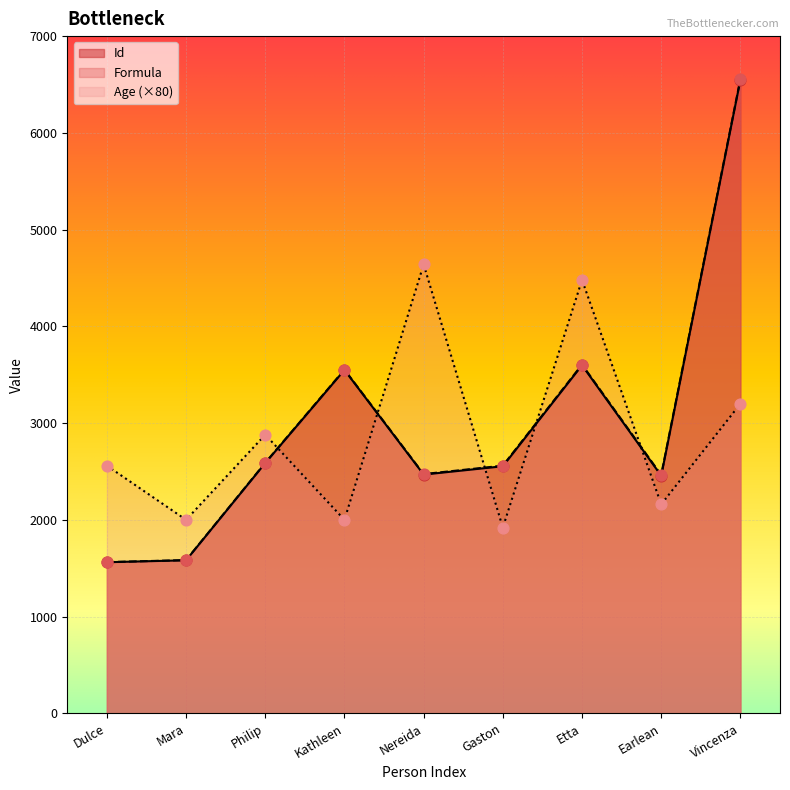

Which series has the largest total across all categories?

Formula